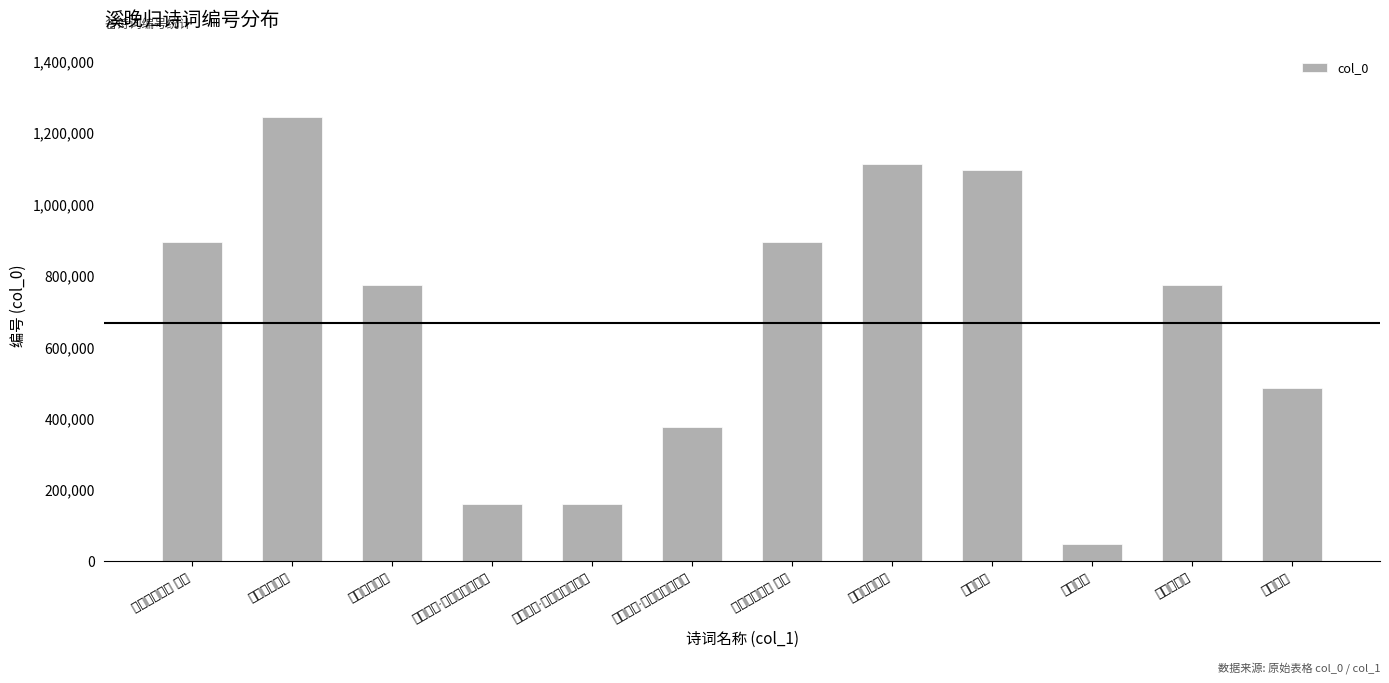

What is the change in value from 潜溪晚归·刹刹寻僧驻盖频 to 潜溪晚归二首 其一?

+734832